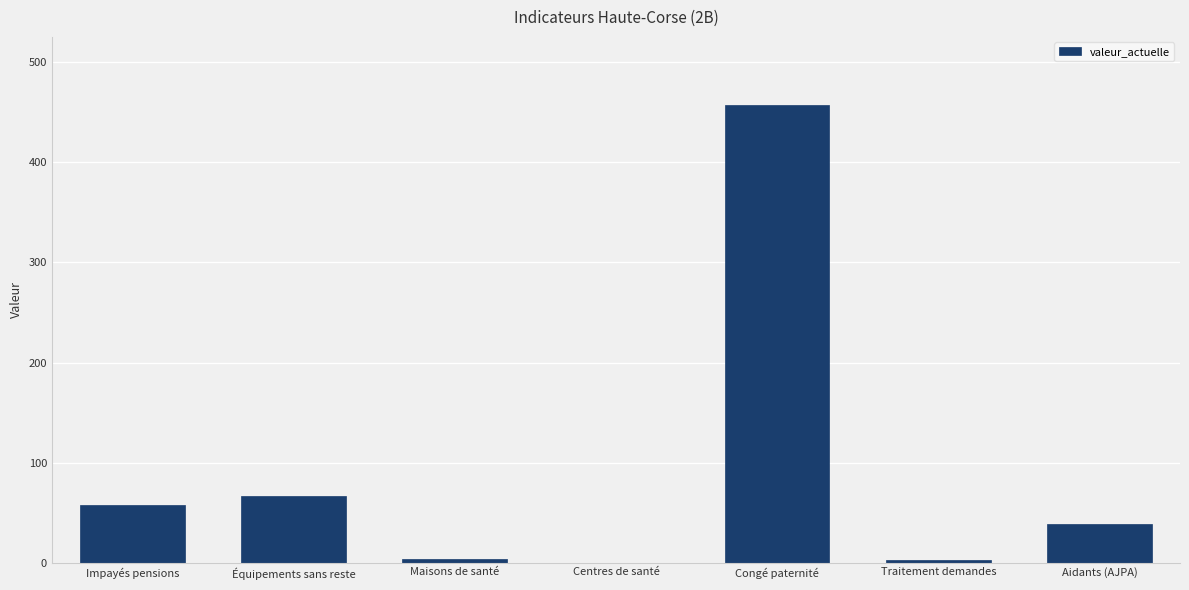

How many series are shown in this chart?

1